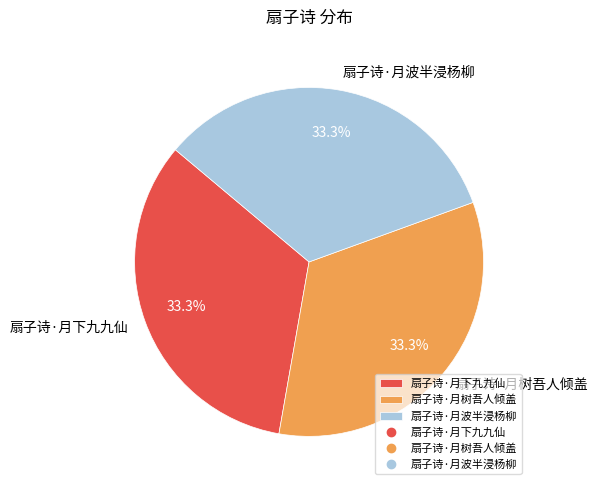

What percentage is the 扇子诗·月波半浸杨柳 slice, to the nearest percent?

33%